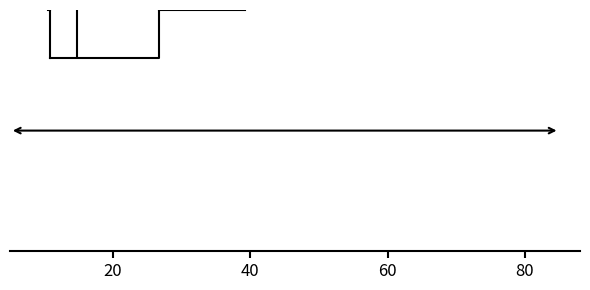

Where is the right edge of the box on the x-axis? The values are not printed on the chart, so give them approximately, as read against the axis.

26